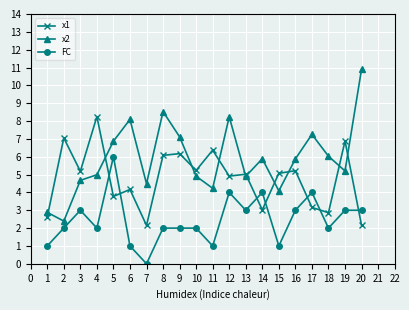

What is the difference between the maximum and minimum values in the x1 series?

6.1